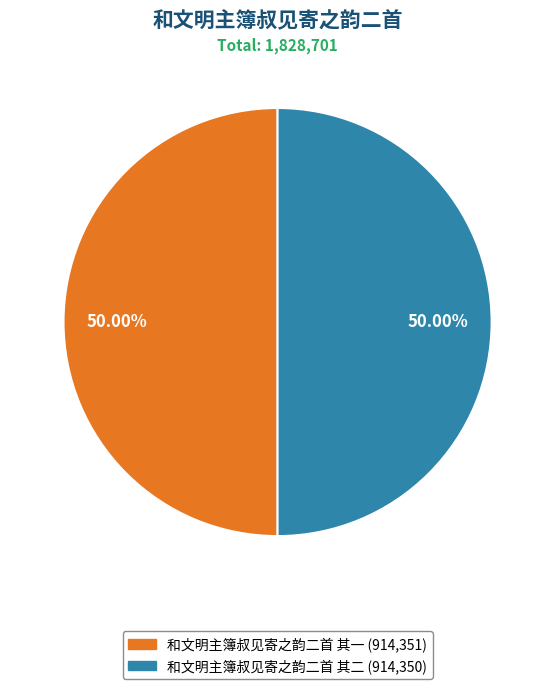

Count the number of slices in the pie.

2